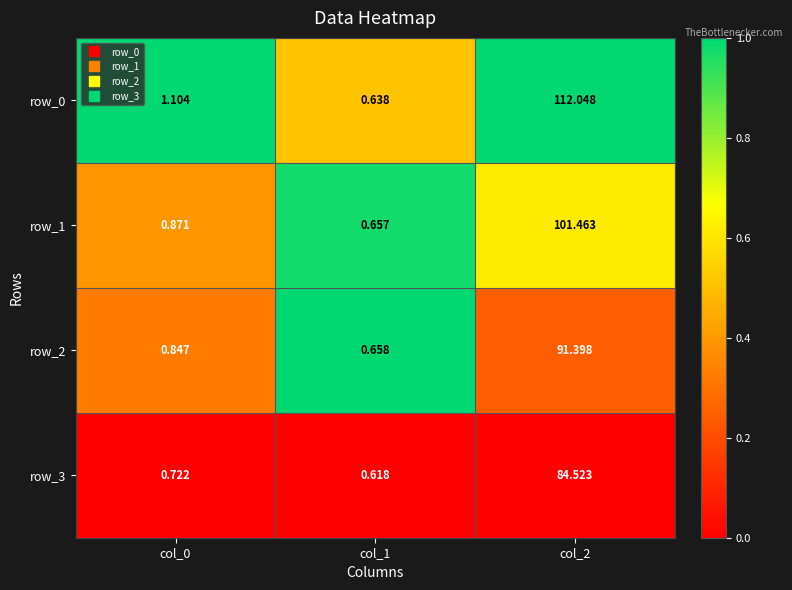

Is the value of row_3 at col_1 greater than the value of row_0 at col_1?

No